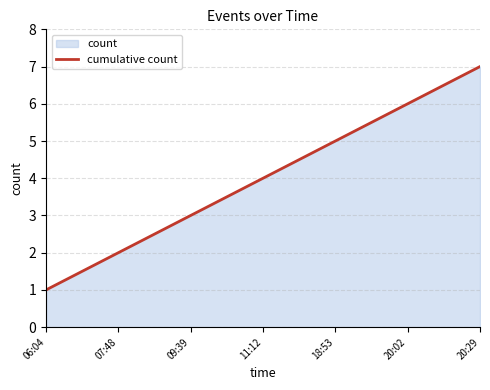

At which label is the value closest to 4?

11:12